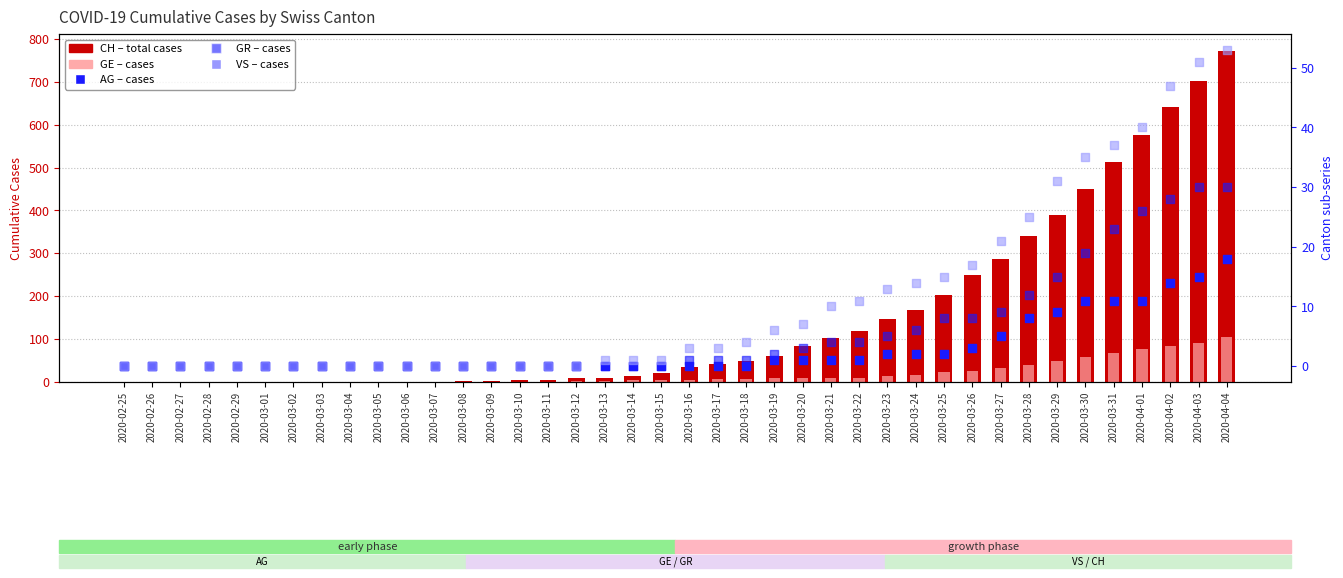

Which series has the largest Y range (max minus min)?

CH (total)